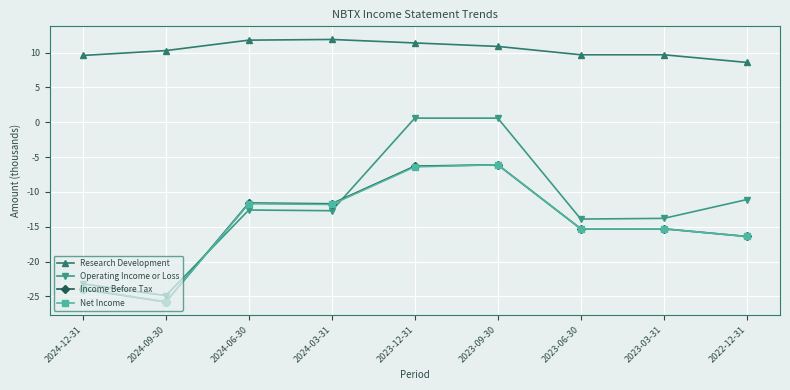

At which category does Income Before Tax reach its first local valley?

2024-09-30